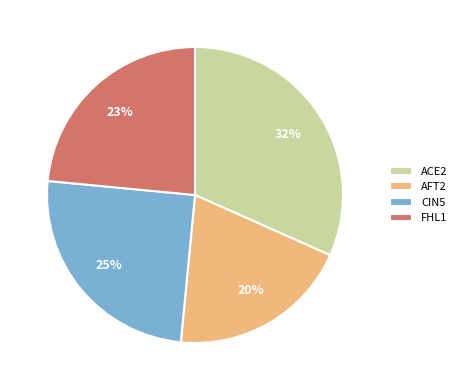

Is CIN5 the majority of the pie?

No